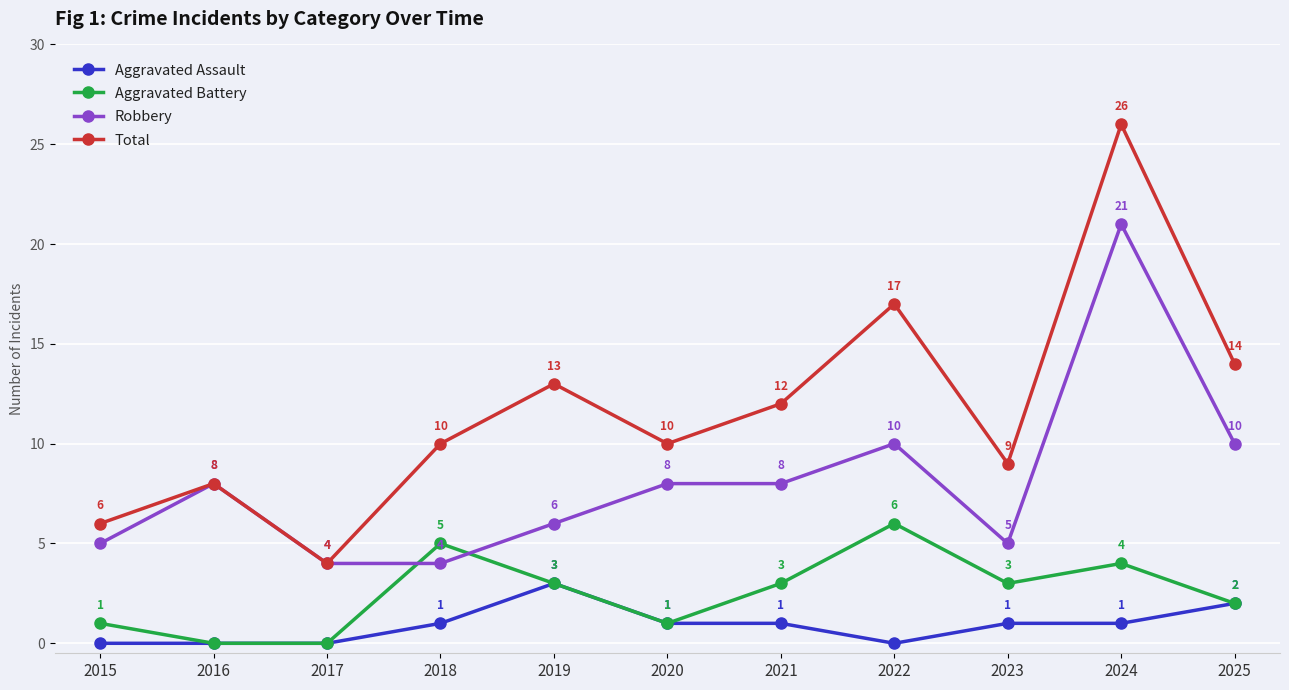

What is the average value of the Aggravated Battery series?

3